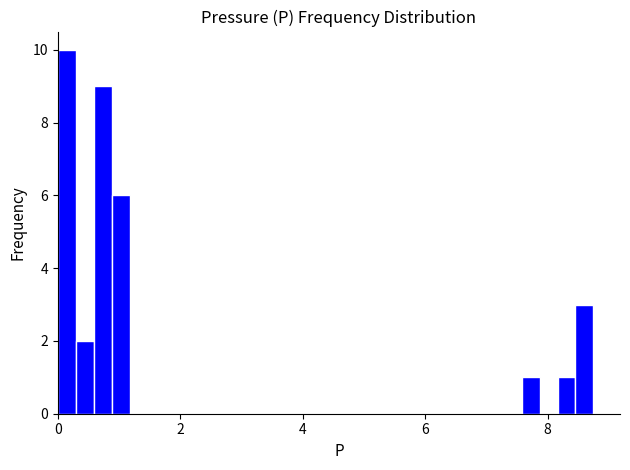

Around what value on the x-axis is the tallest bar? Give the approximate position of its centre, as read against the axis.

0.2